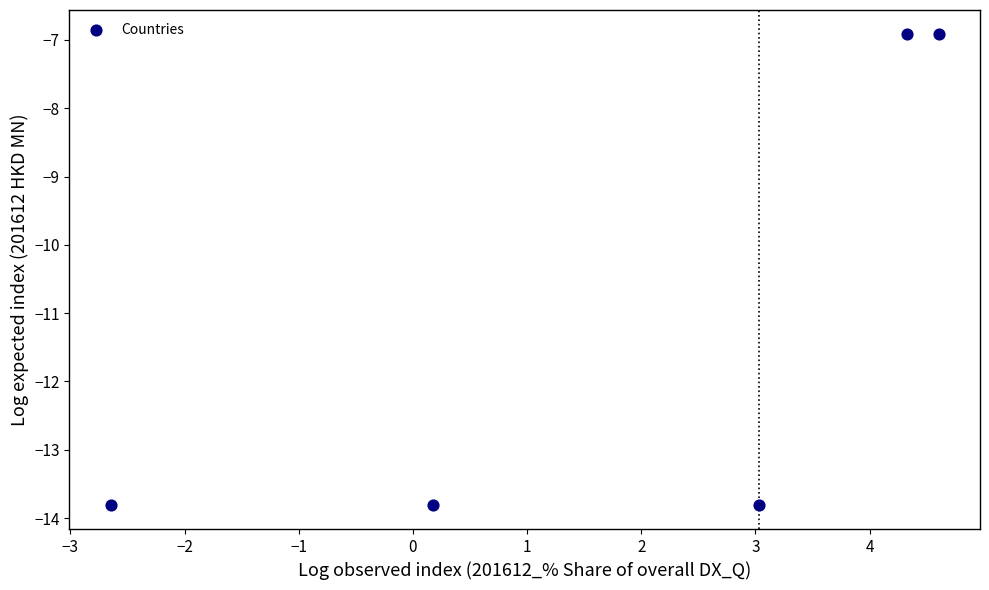

What is the range of Y values (max minus min)?

6.9